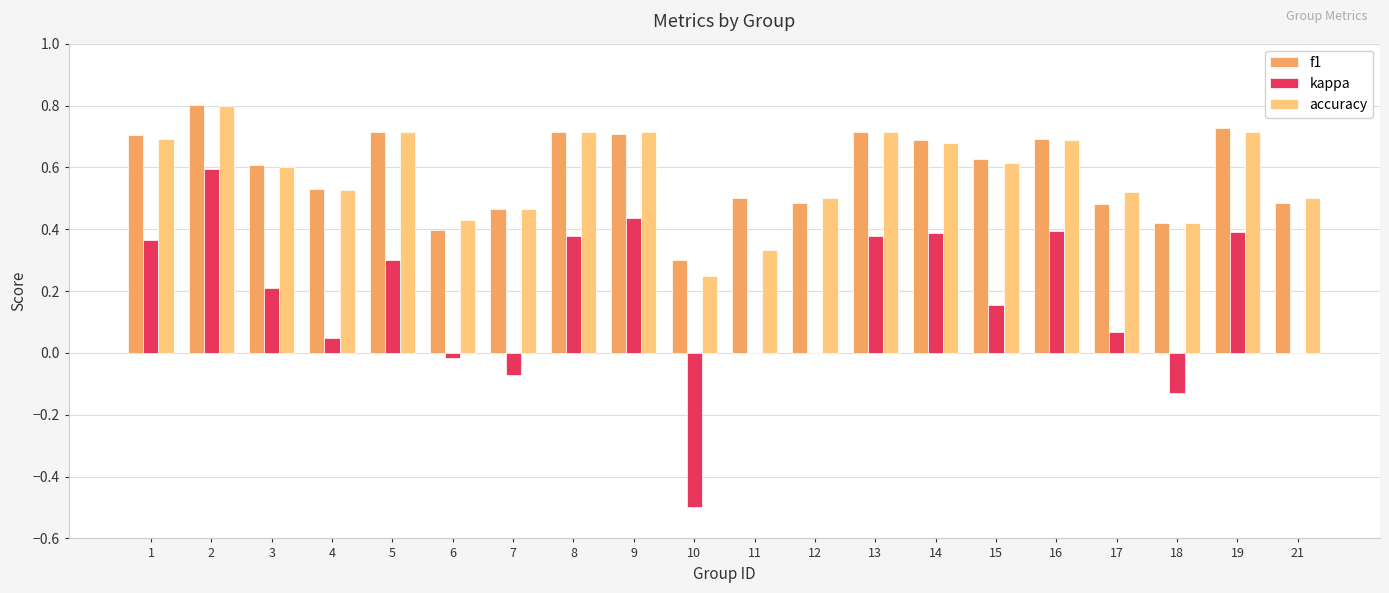

What is the greatest value displayed?

0.8